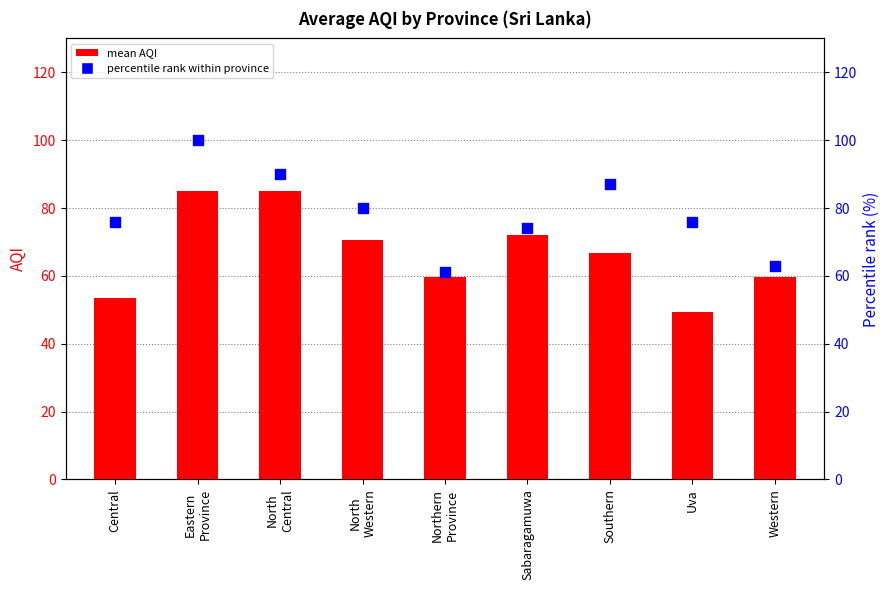

What is the total value across all series at Sabaragamuwa?

146.0